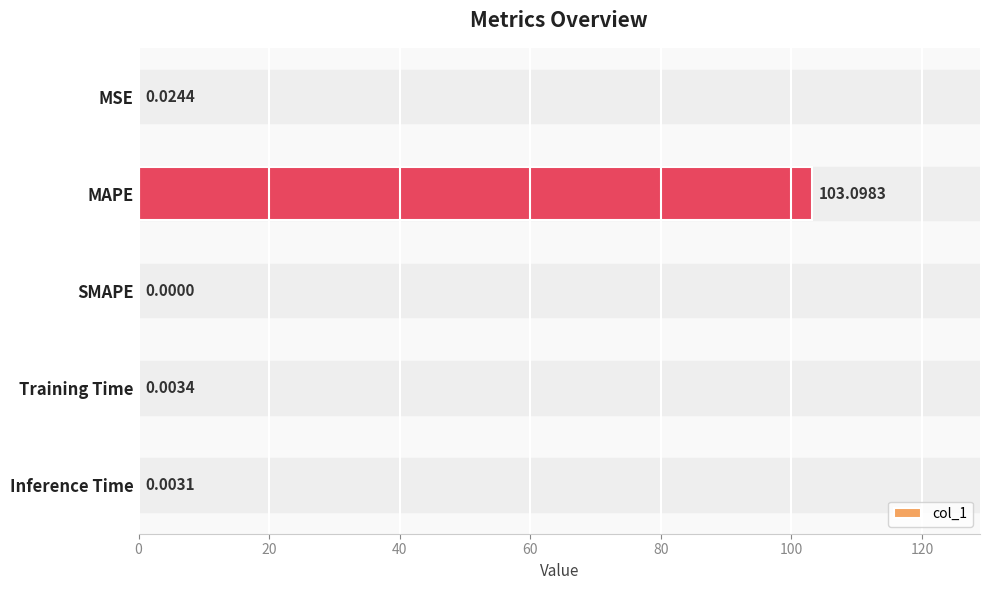

How many data points are above 0?

4